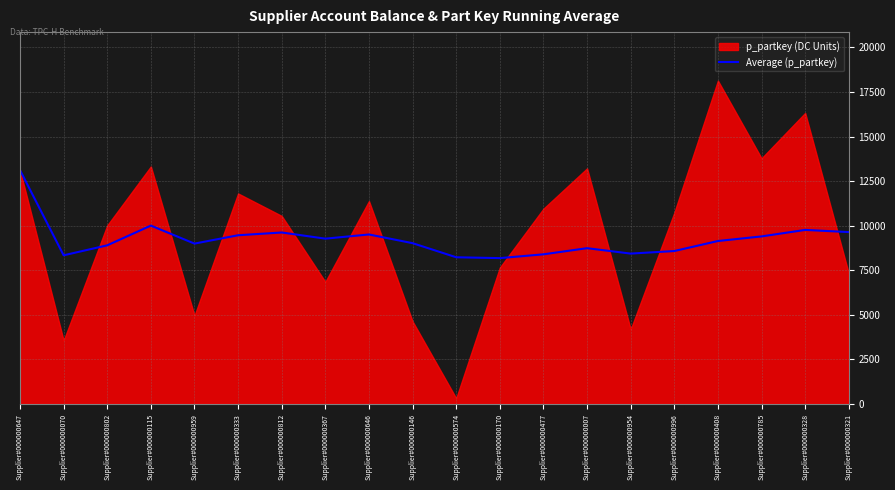

How many lines are shown in the chart?

1